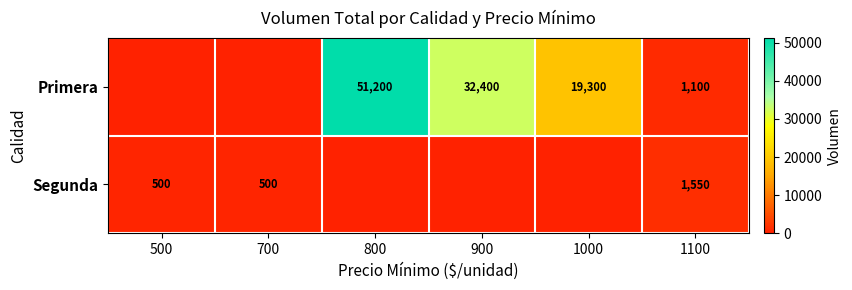

What is the spread (max minus min) of values at 1100?

450